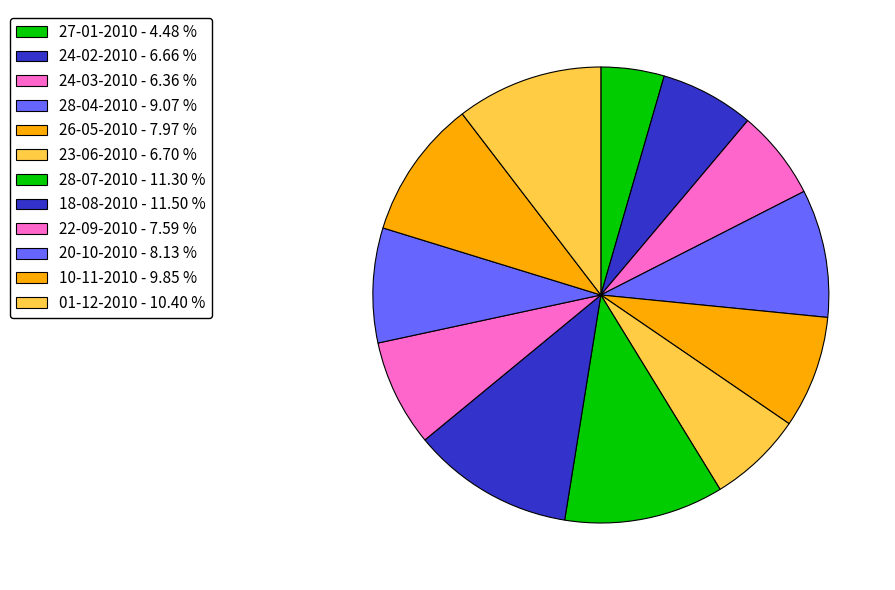

Which slice is the largest?

18-08-2010